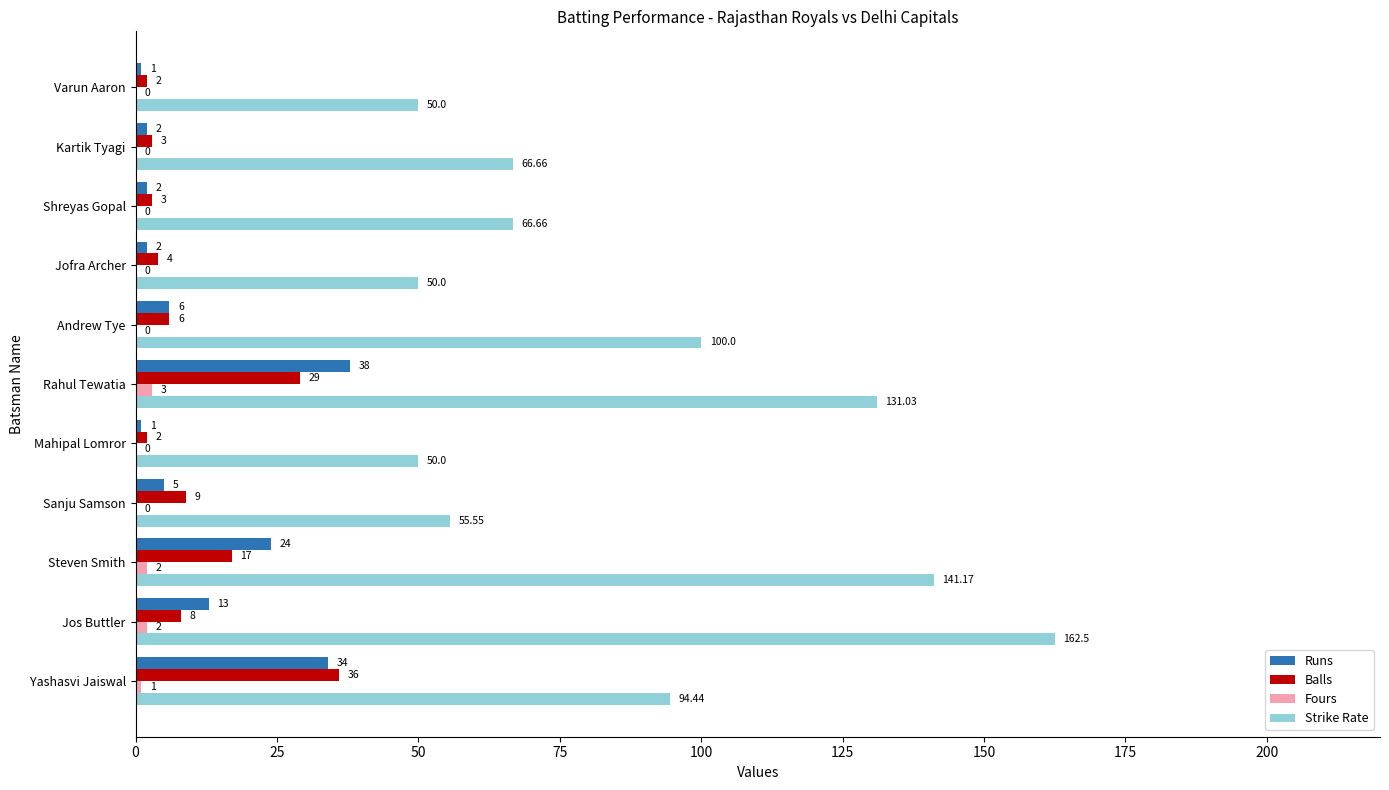

What is the sum of all Balls values?

119.0